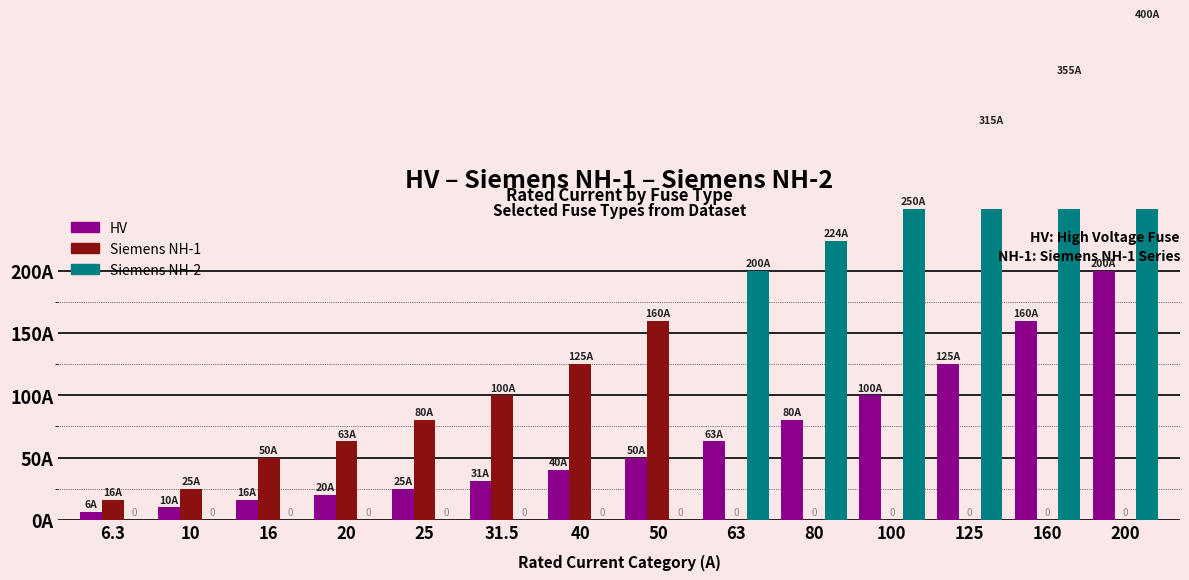

Which series has the largest range (max minus min)?

Siemens NH-2